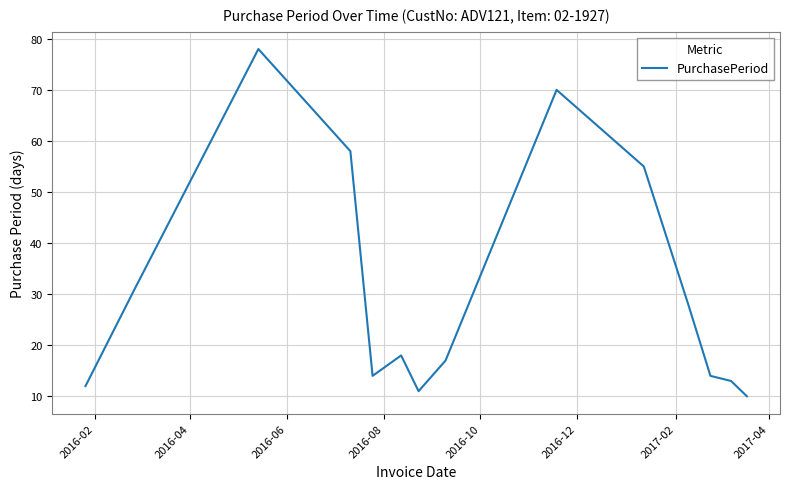

What is the minimum value shown in the chart?

10